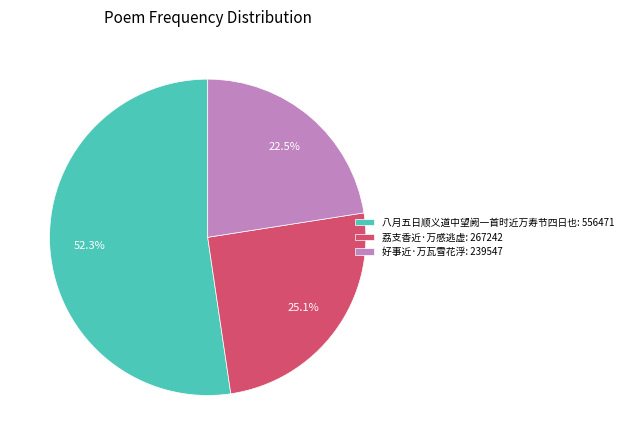

Combined, do 荔支香近·万感逃虚 and 好事近·万瓦雪花浮 account for over 50%?

No